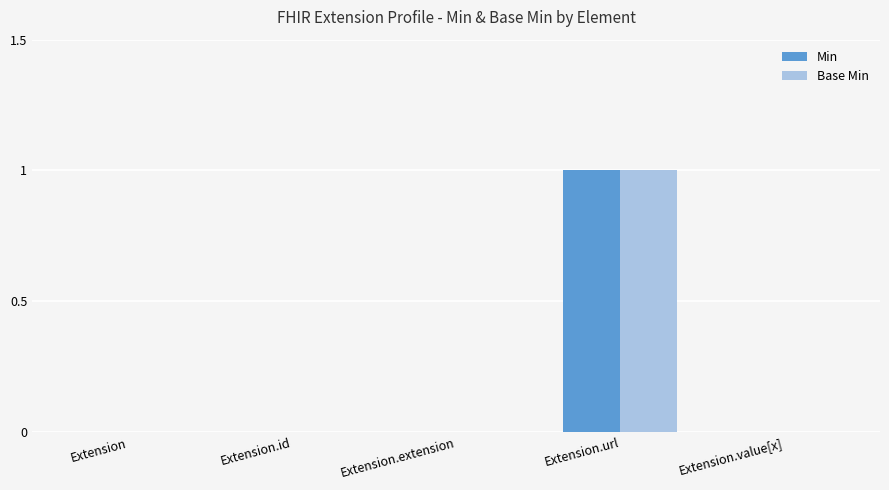

The value of Base Min at Extension.id is -1. True or false?

False